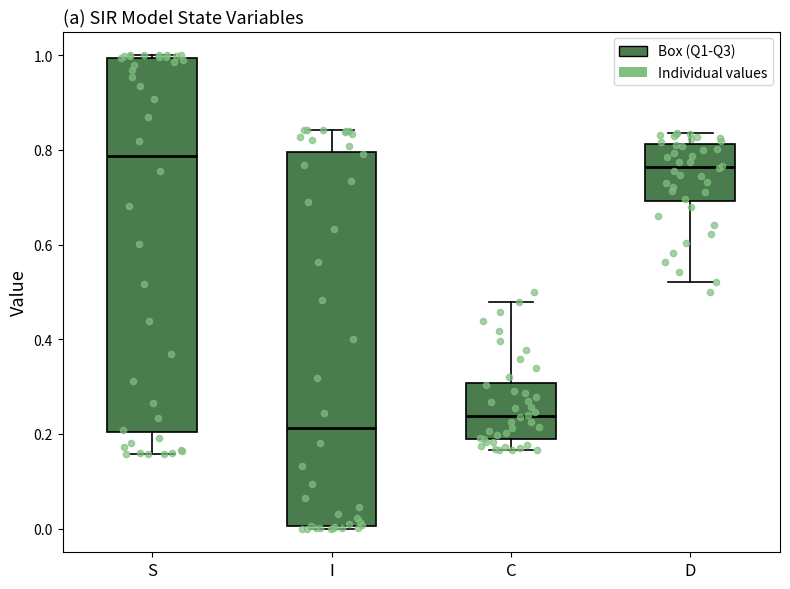

Where does the median line of the box for S sit on the y-axis? The values are not printed on the chart, so give them approximately, as read against the axis.

0.78